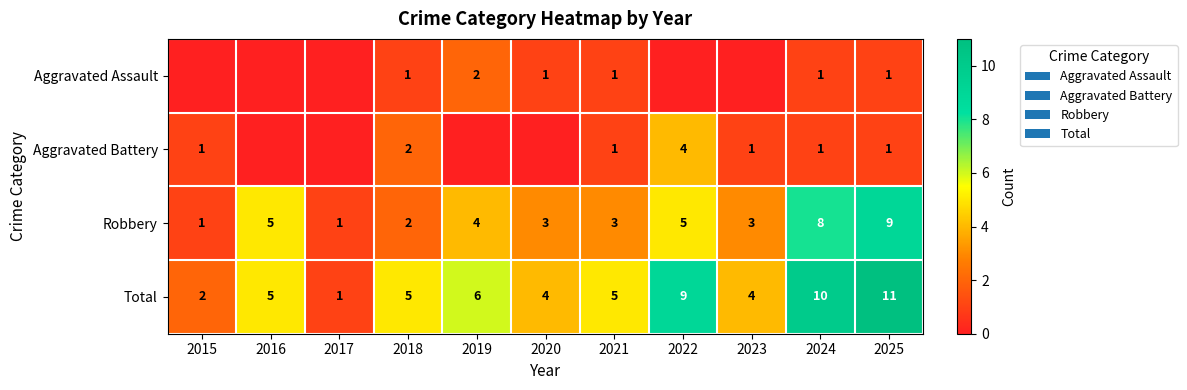

Where does the Robbery series first go above 3?

2016